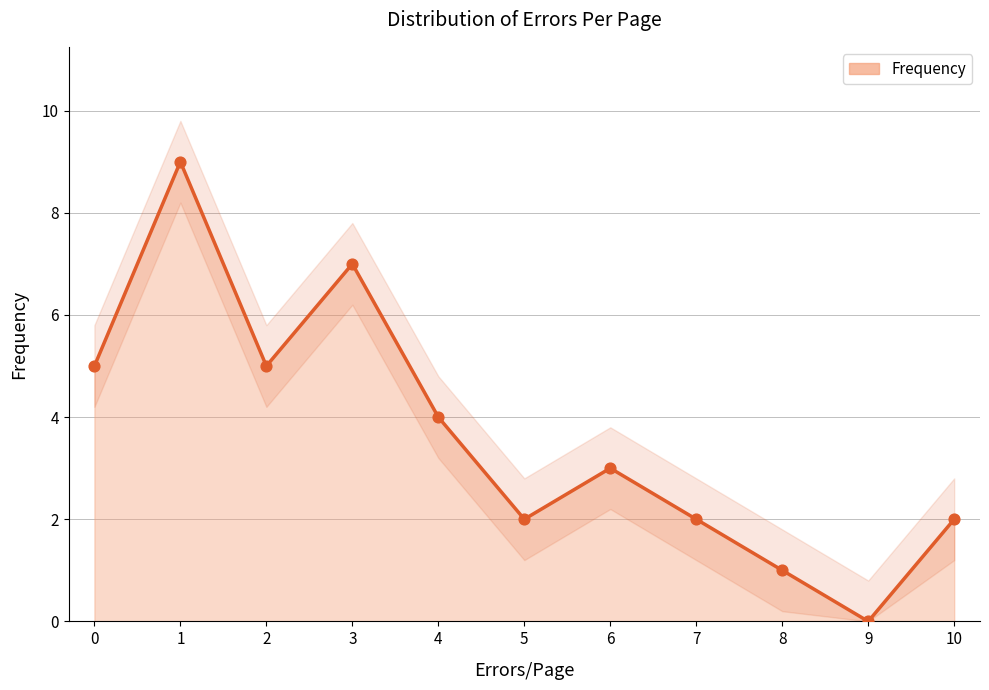

What is the change in value from 1 to 5?

-7